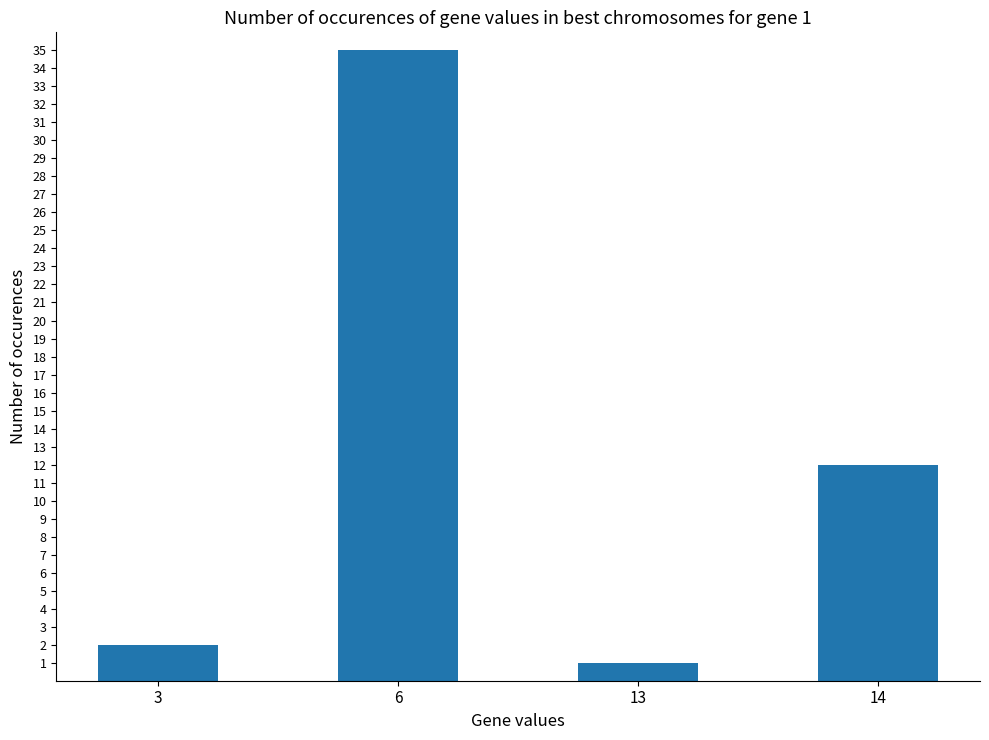

Rank the categories by value from highest to lowest.

6, 14, 3, 13